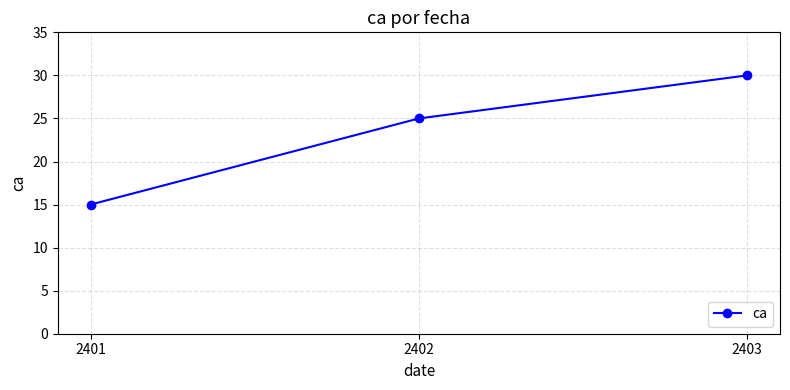

True or false: the data shows 25 at 2401.

False